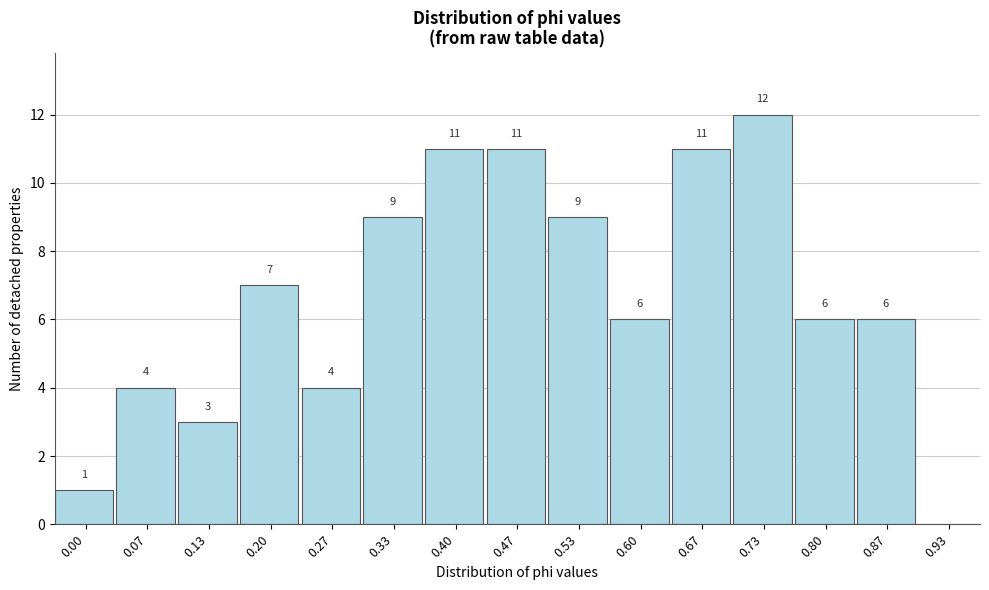

Reading left to right, list all the values displayed in this chart.

0.00=1	0.07=4	0.13=3	0.20=7	0.27=4	0.33=9	0.40=11	0.47=11	0.53=9	0.60=6	0.67=11	0.73=12	0.80=6	0.87=6	0.93=0